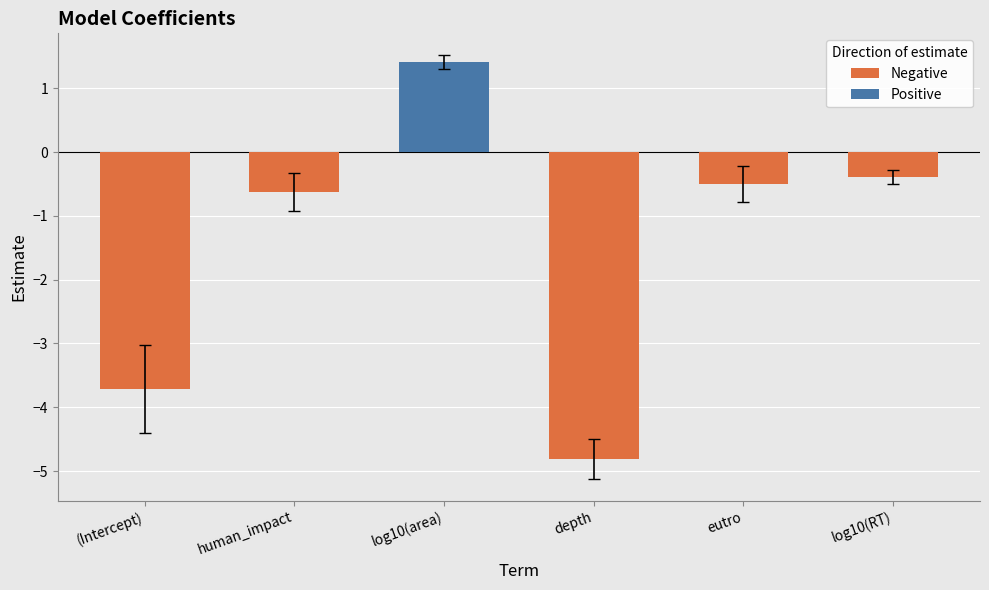

What is the difference between the maximum and minimum values in the Negative series?

4.4